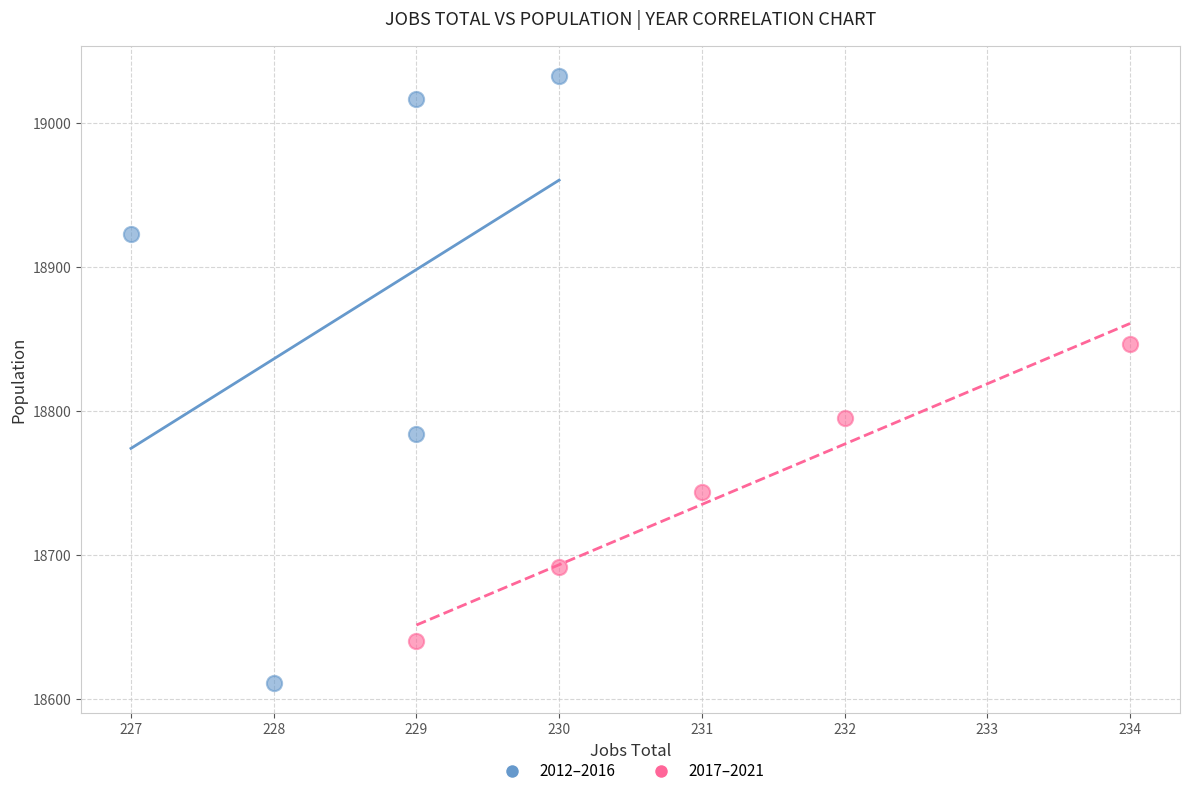

Which series reaches the maximum Y coordinate?

2012–2016